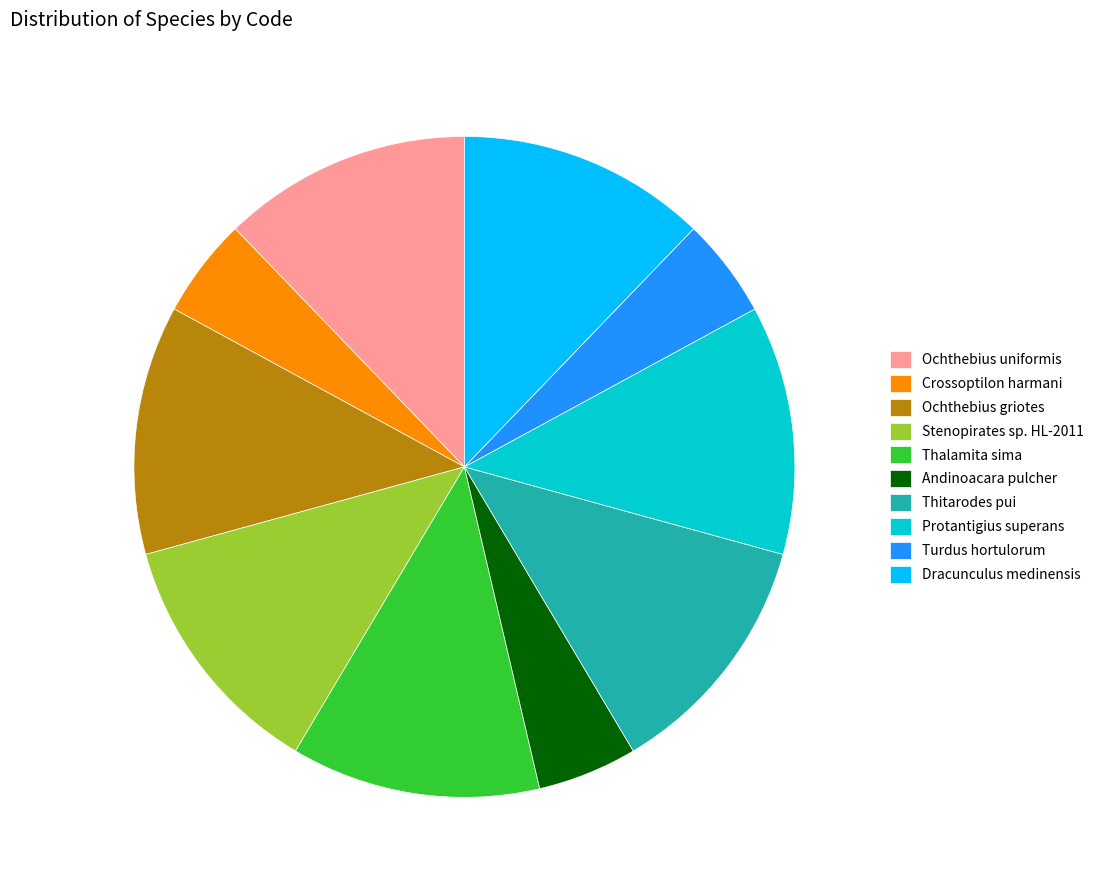

Is it true that Thalamita sima is 12% of the pie?

True